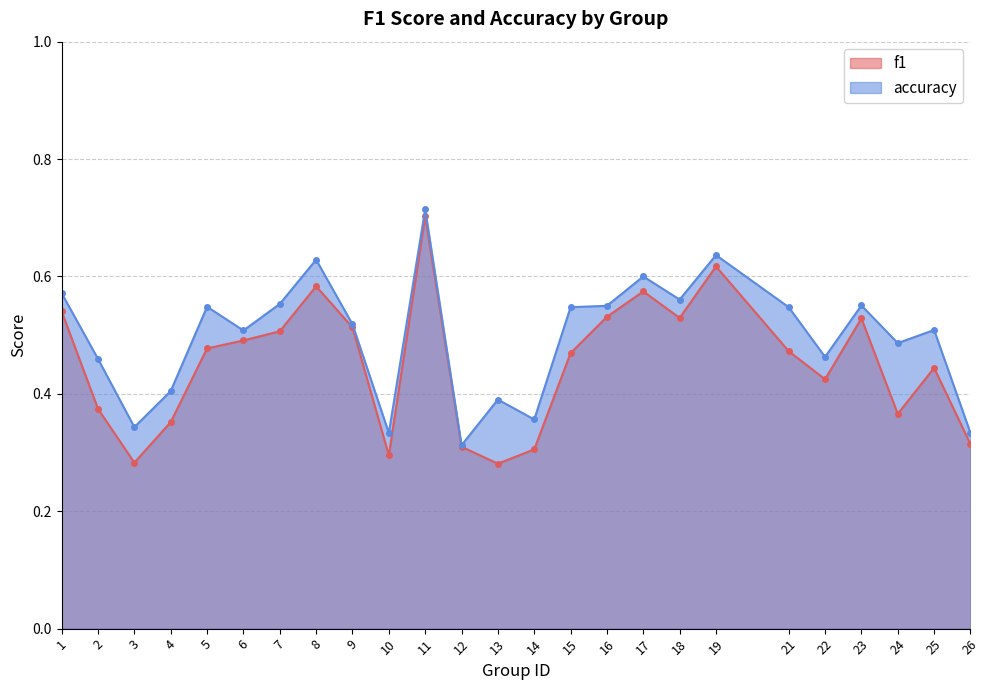

What is the difference between the second highest and minimum values in the accuracy series?

0.3